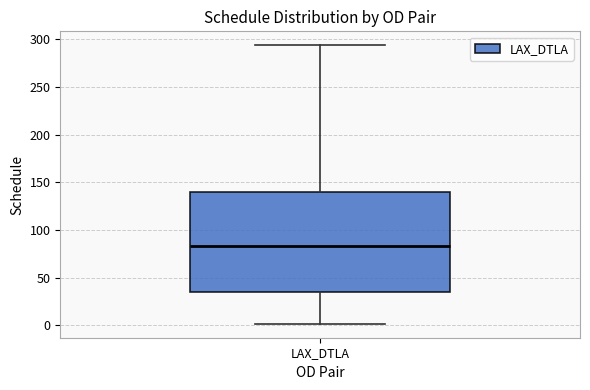

Where does the lower whisker of the box for LAX_DTLA end on the y-axis? The values are not printed on the chart, so give them approximately, as read against the axis.

0